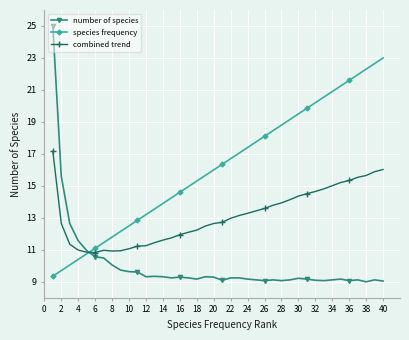

Which series has the largest range (max minus min)?

number of species